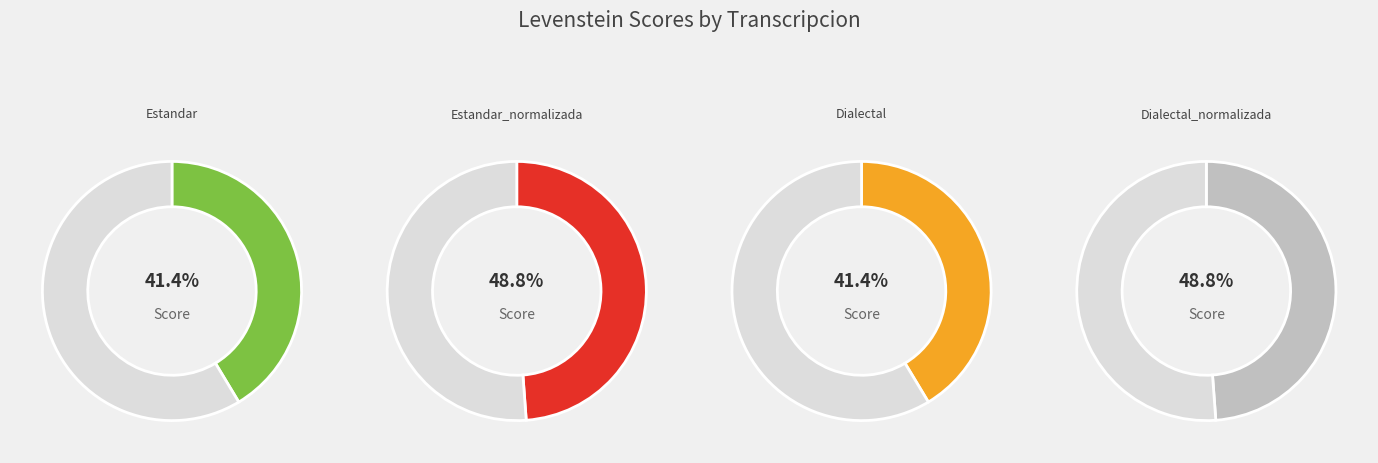

Between Estandar_normalizada and Estandar, which is larger?

Estandar_normalizada